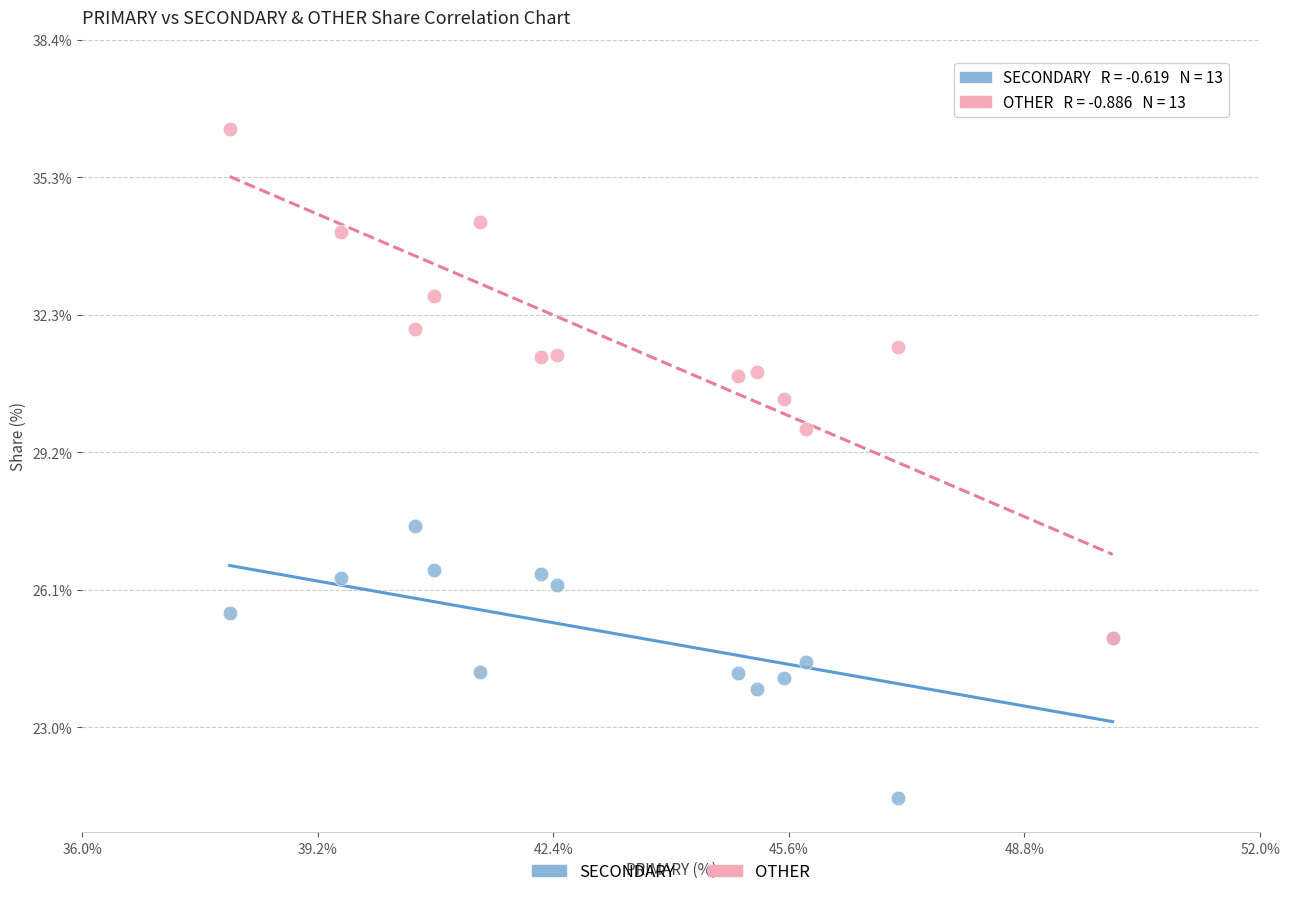

Across all series, what Y value is closest to 28?

27.5